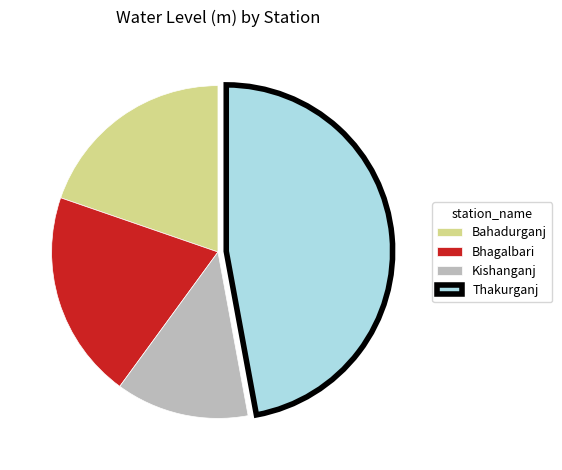

Is there a majority slice in this chart?

No